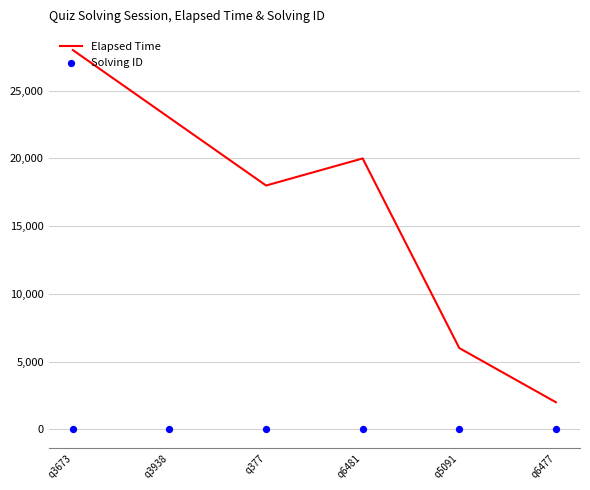

Which series contains the highest Y value?

Elapsed Time